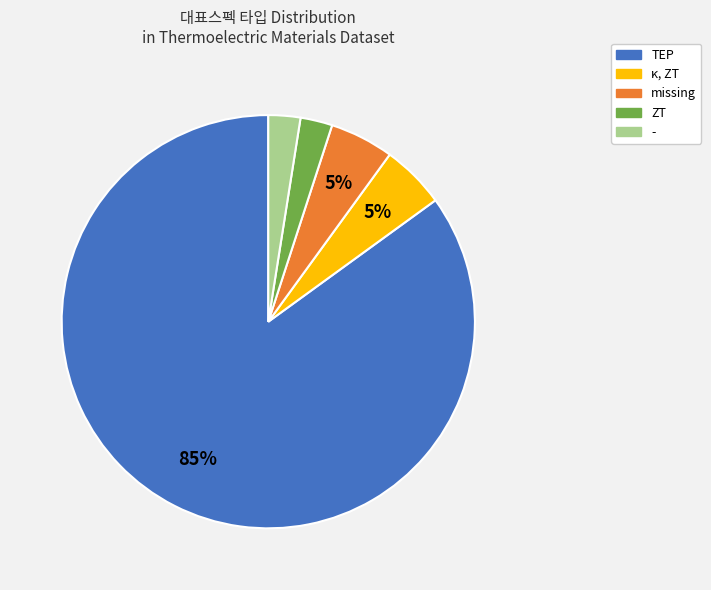

What percentage is the missing slice, to the nearest percent?

5%